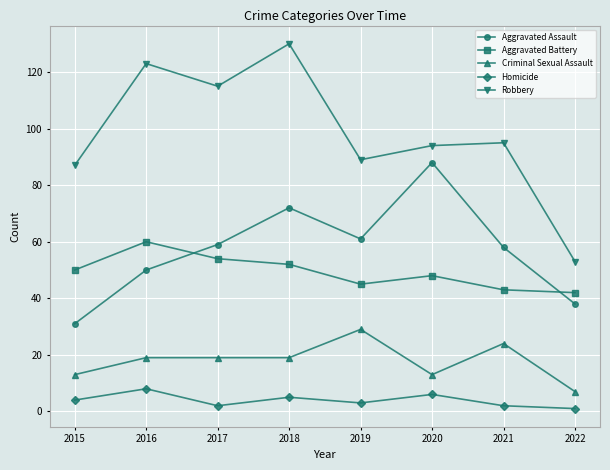

Does the chart have visible grid lines?

Yes